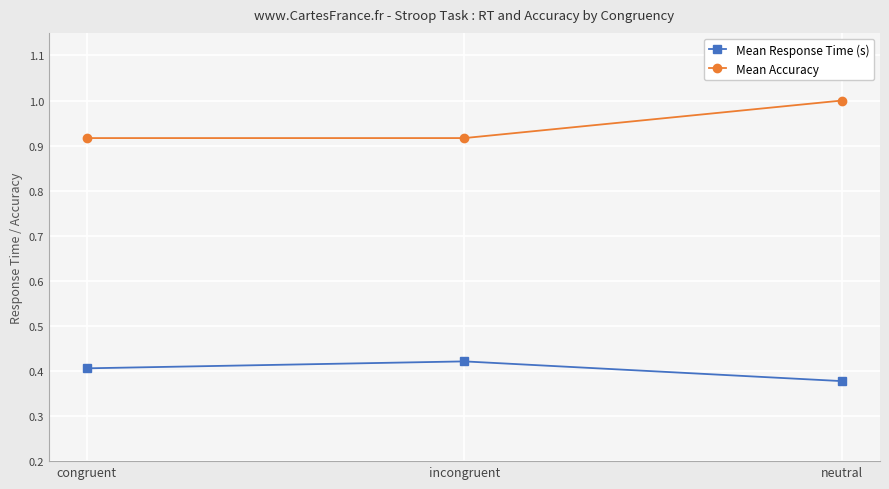

Where is Mean Response Time (s) nearest to the value 0?

neutral